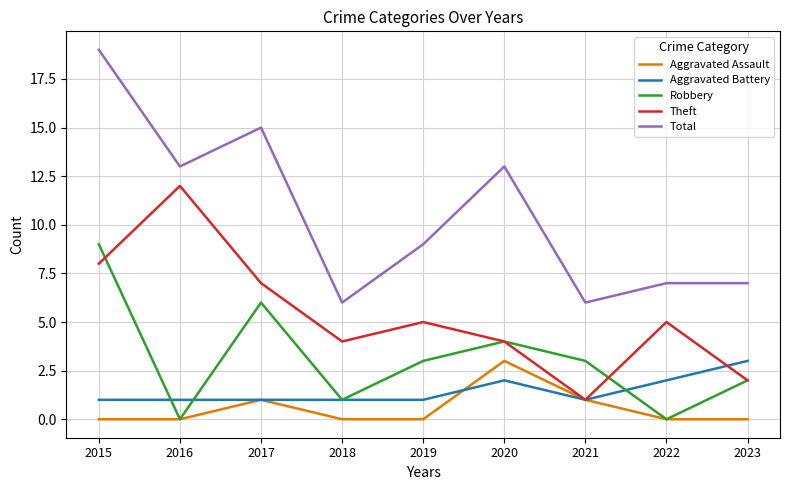

What is the average value of the Aggravated Battery series?

1